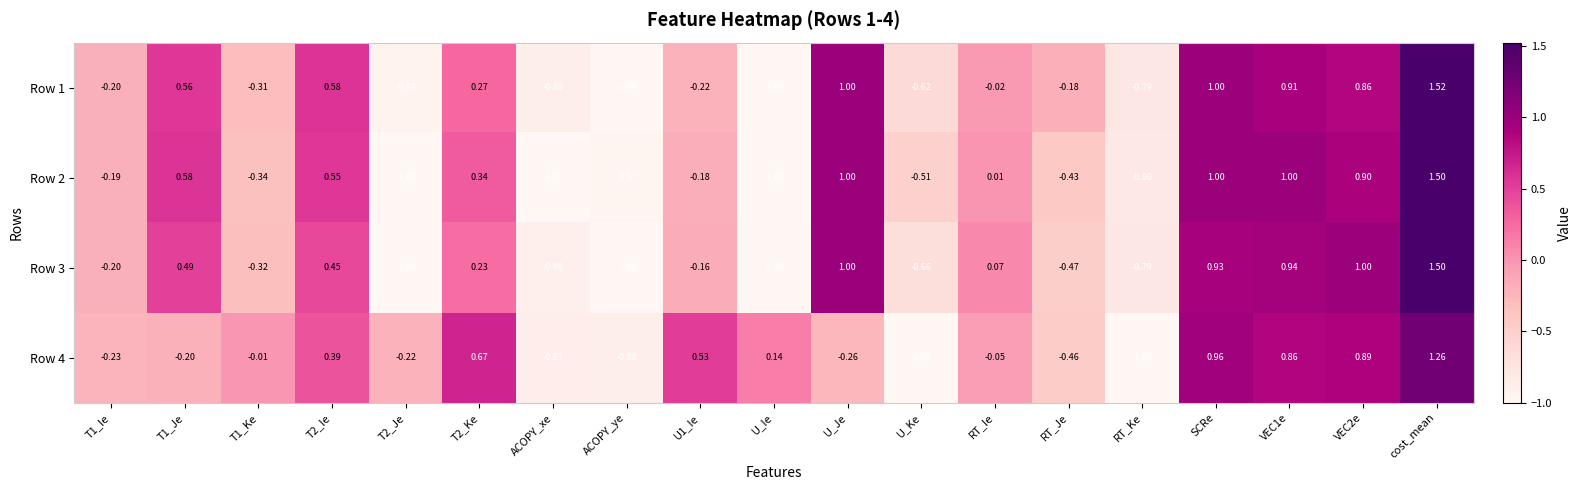

Where is Row 2 nearest to the value 0?

RT_Ie